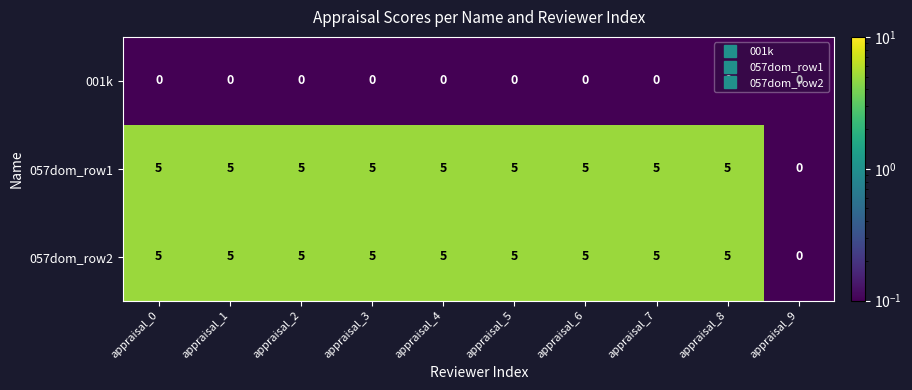

What is the maximum value for 057dom_row2?

5